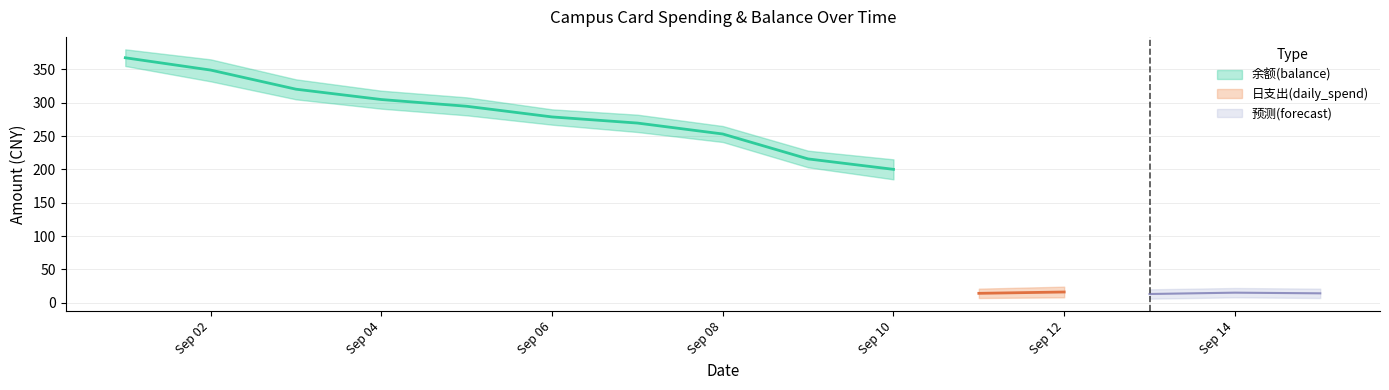

What is the difference between the 日支出(daily_spend) values at 2014-09-12 and 2014-09-14?

1.0